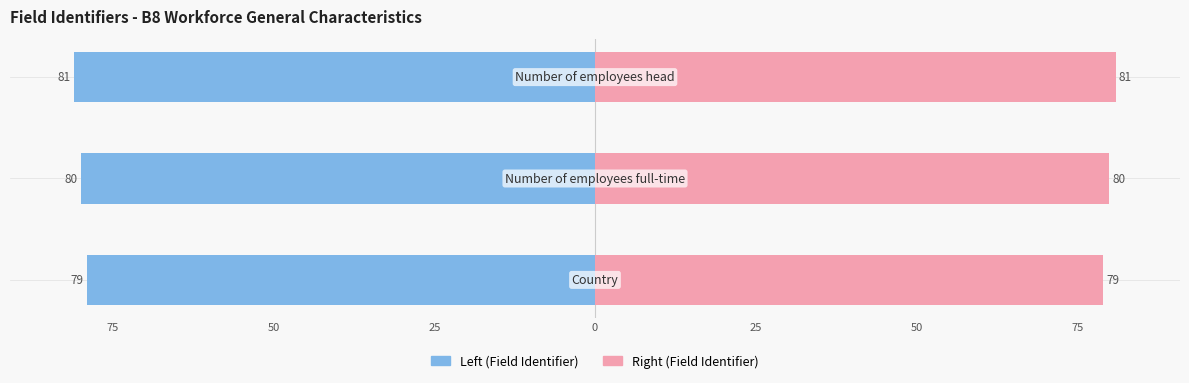

What is the difference between the maximum and minimum values?

2